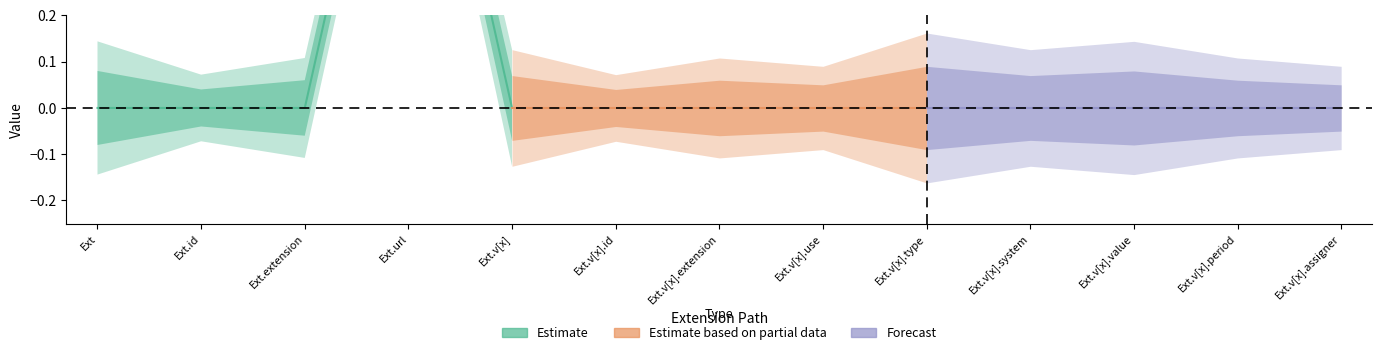

Is the value of Estimate based on partial data at Extension greater than the value of Forecast at Extension.value[x].extension?

No